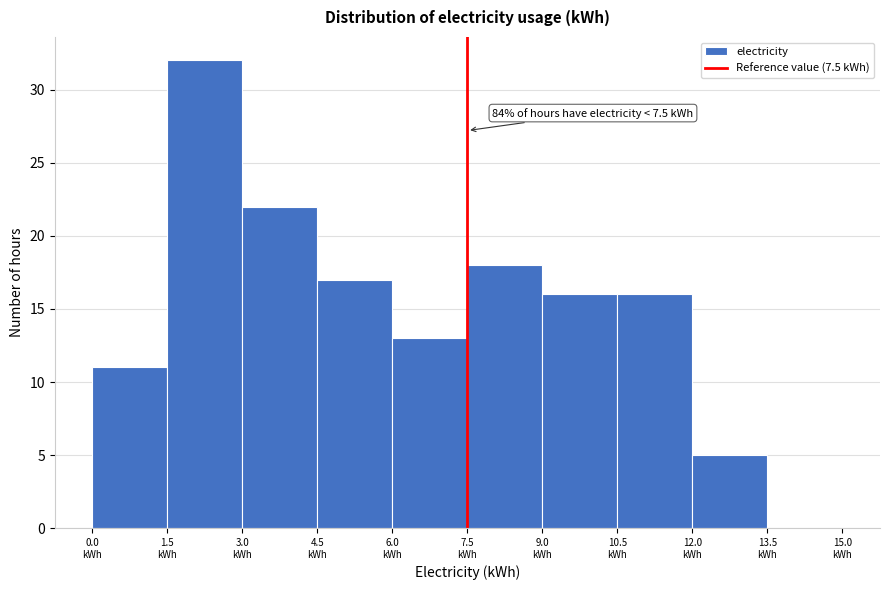

Which range on the x-axis has the tallest bar?

1.5 to 3.0